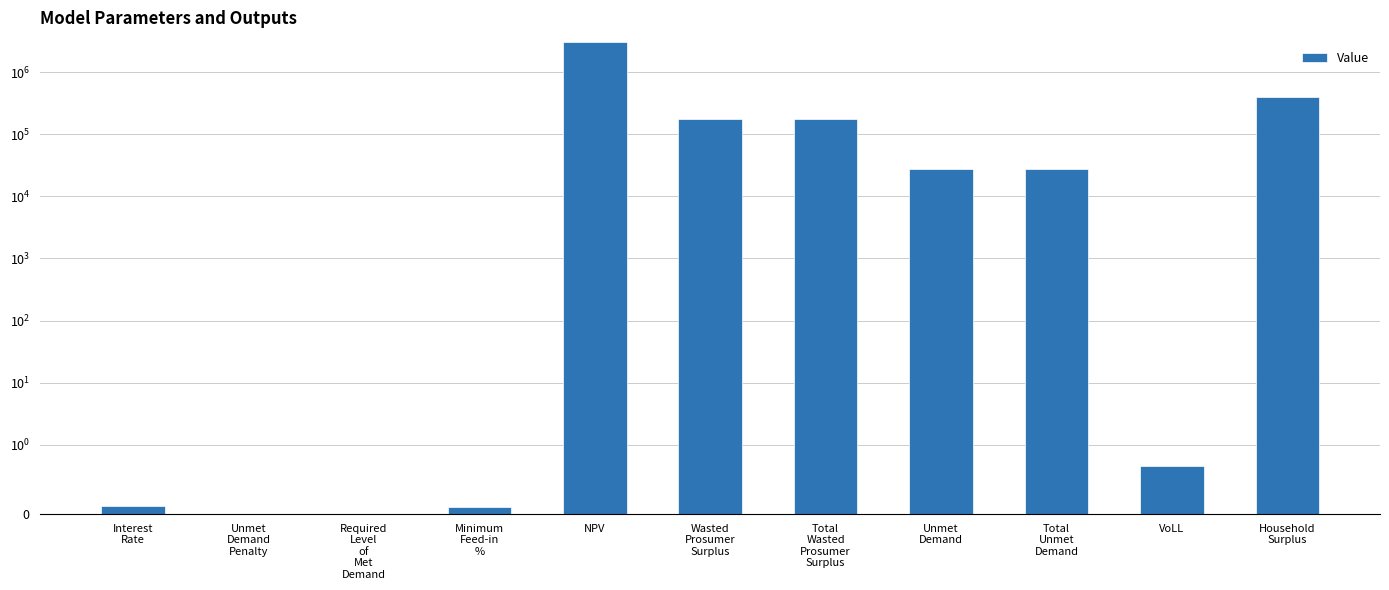

What is the sum of the values at Total
Unmet
Demand and Unmet
Demand
Penalty?

27060.3